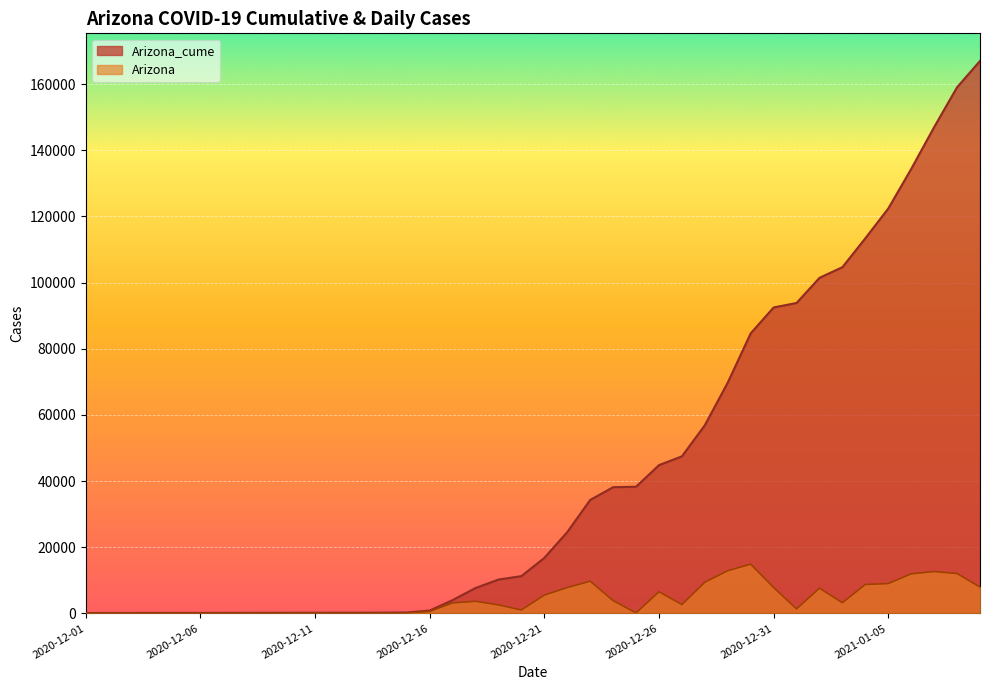

At which label is Arizona closest to 7438?

2021-01-02